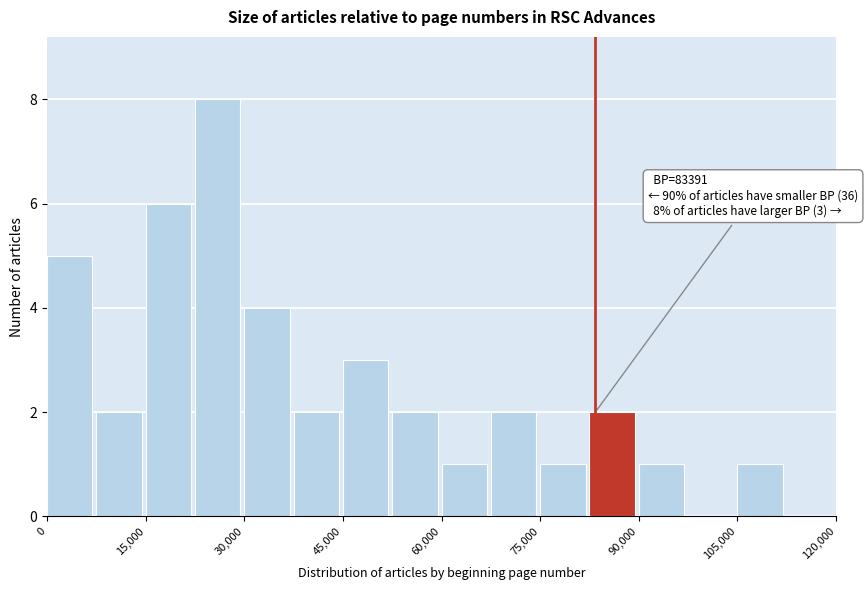

Around what value on the x-axis is the tallest bar? Give the approximate position of its centre, as read against the axis.

26000